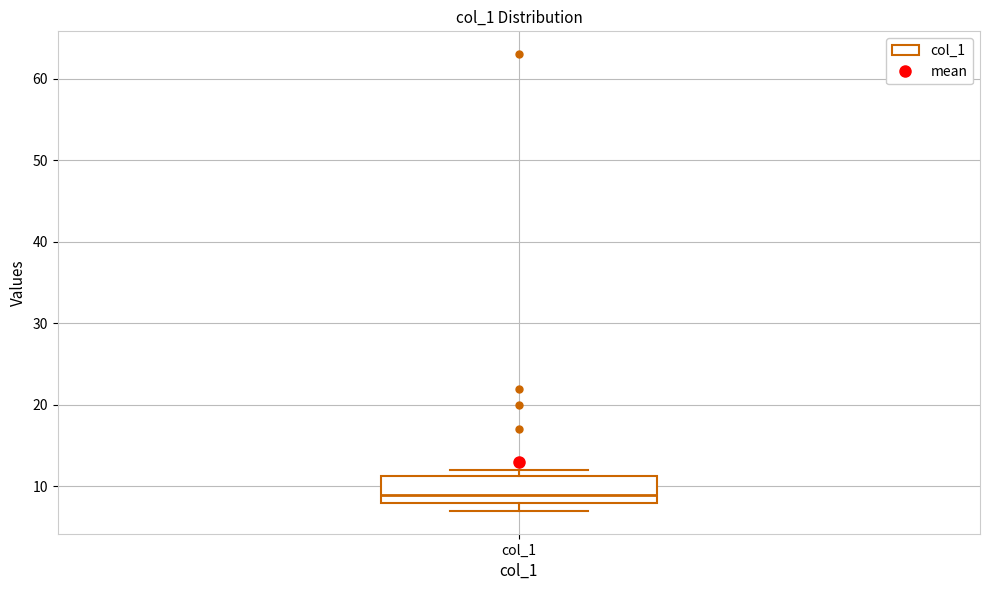

Where does the median line of the box for col_1 sit on the y-axis? The values are not printed on the chart, so give them approximately, as read against the axis.

9